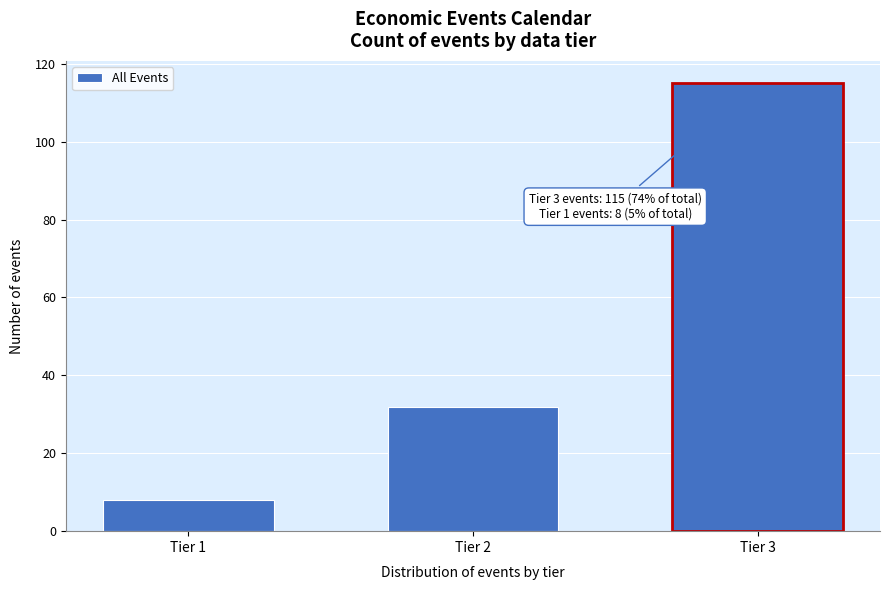

Reading left to right, extract all data points from this chart.

Tier 1=8	Tier 2=32	Tier 3=115